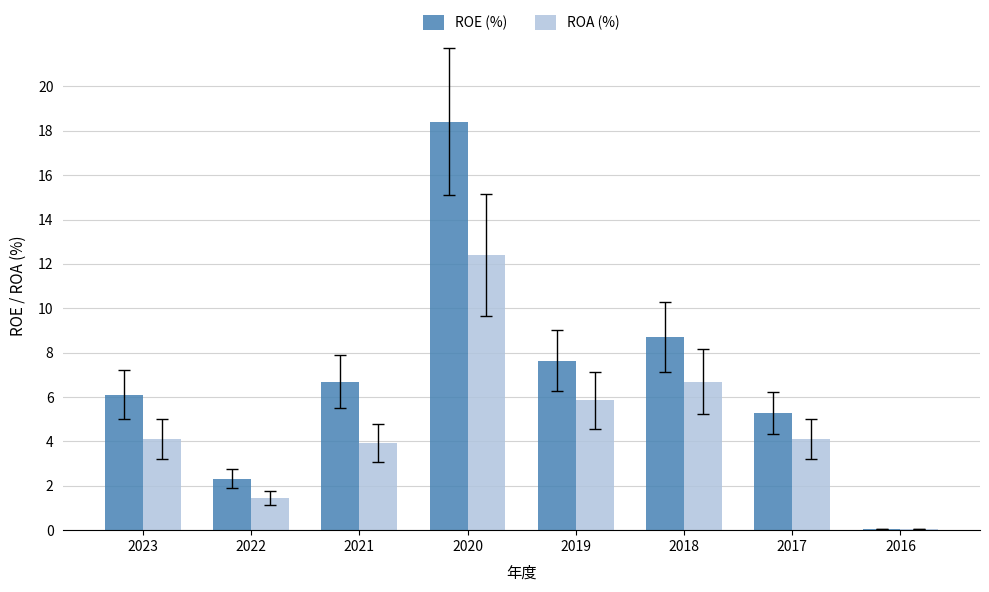

What are all the series names shown in the legend?

ROE (%), ROA (%)